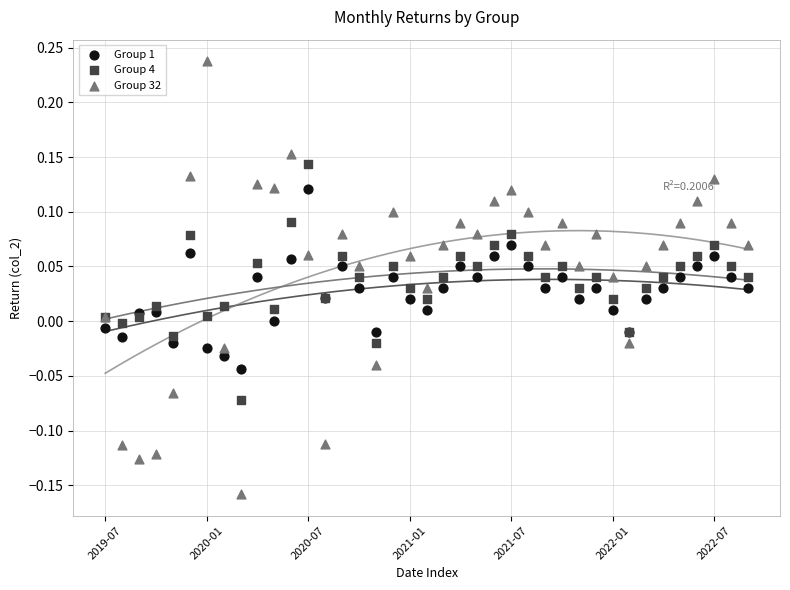

Which series reaches the maximum Y coordinate?

Group 32